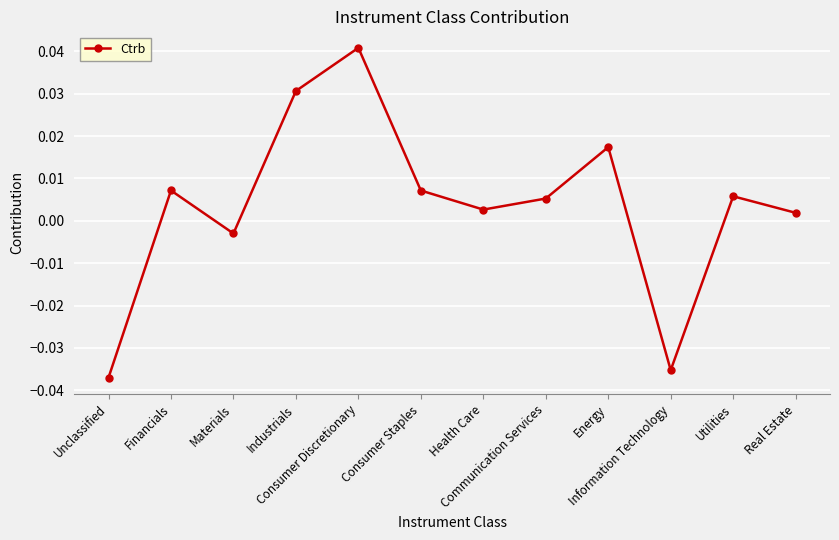

How many values exceed 0?

9